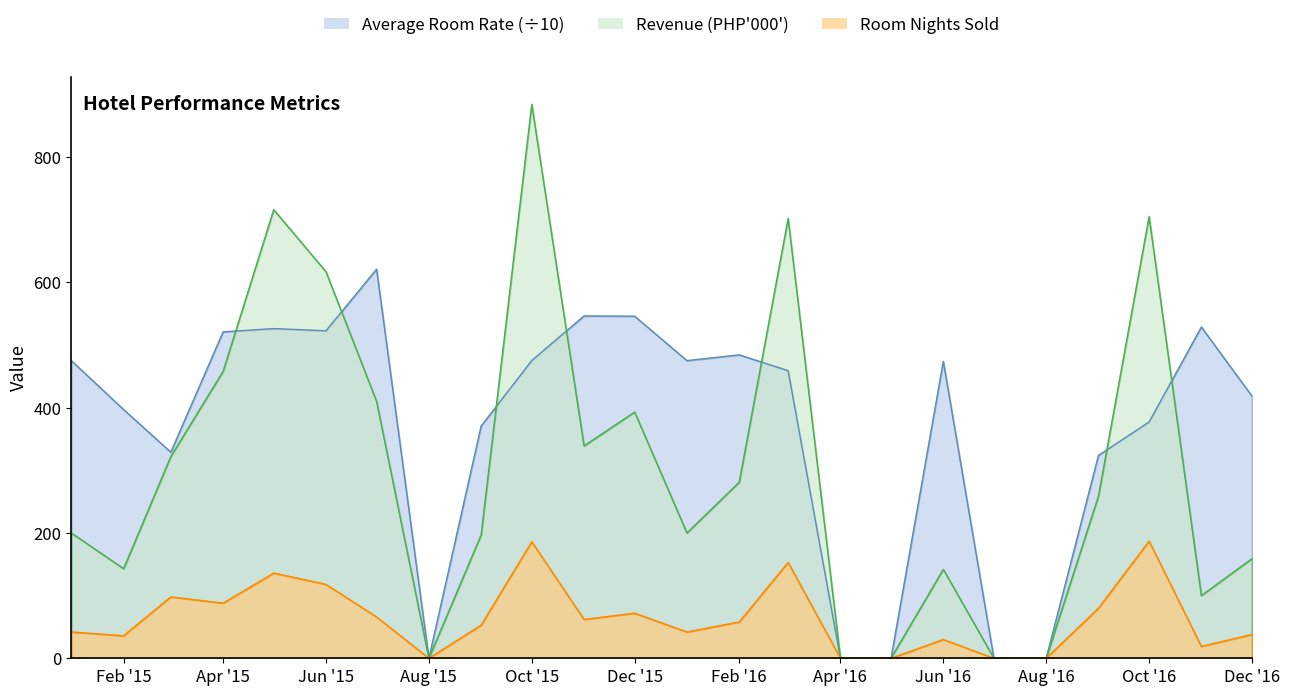

The Revenue (PHP'000') series shows -536.9 at Aug '15. True or false?

False